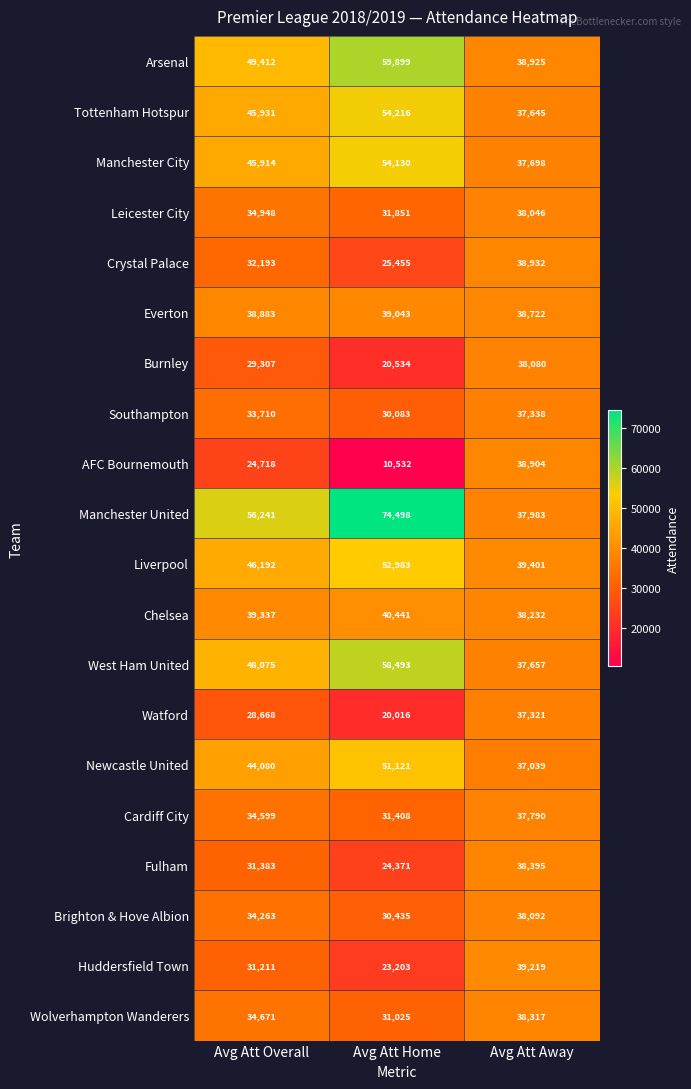

Where is Liverpool nearest to the value 46192?

Avg Att Overall